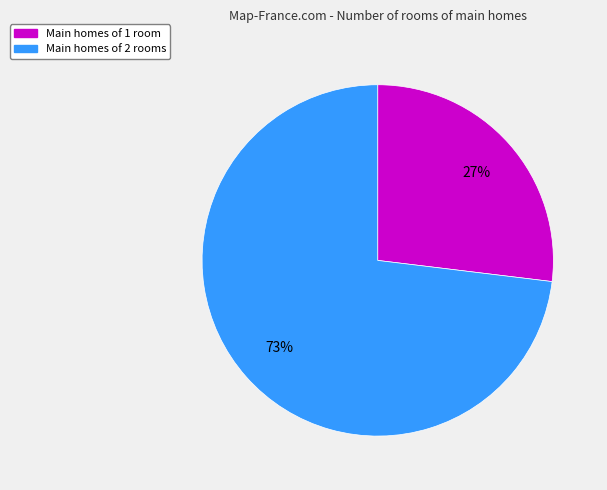

Is there any slice that represents more than half of the pie?

Yes